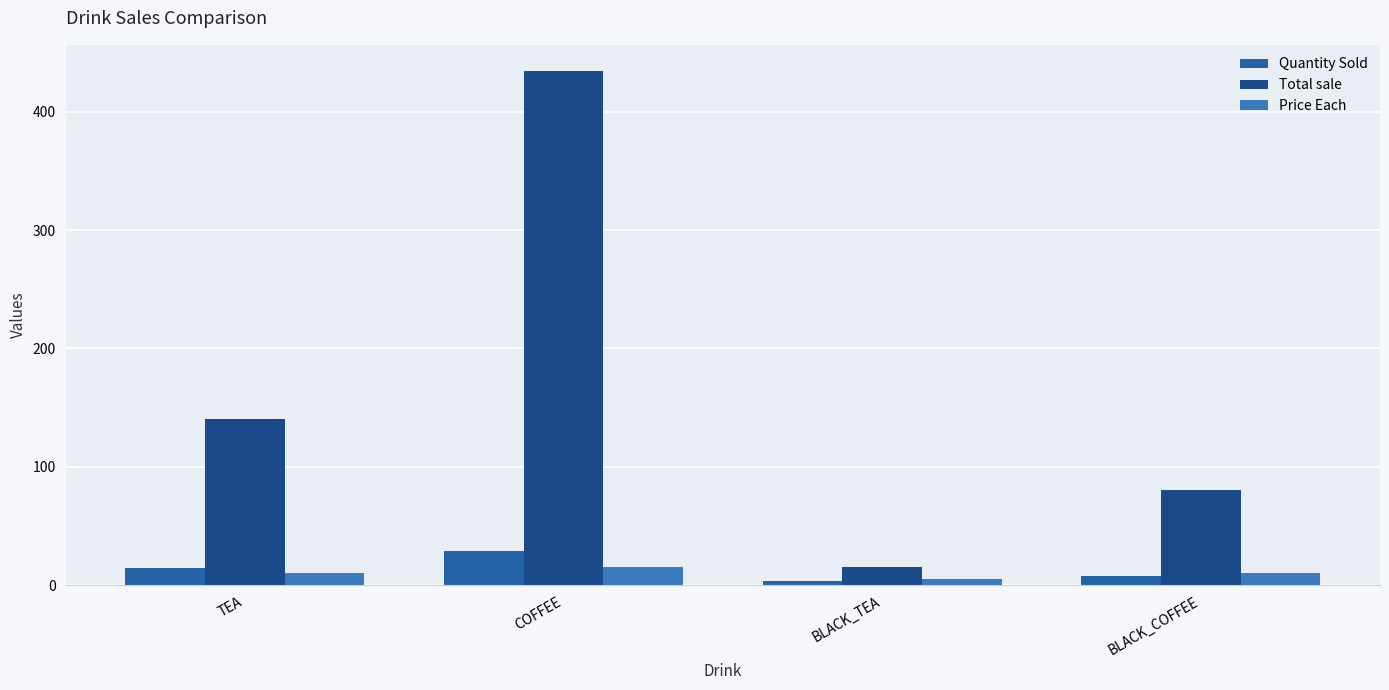

How many groups of bars are there?

4